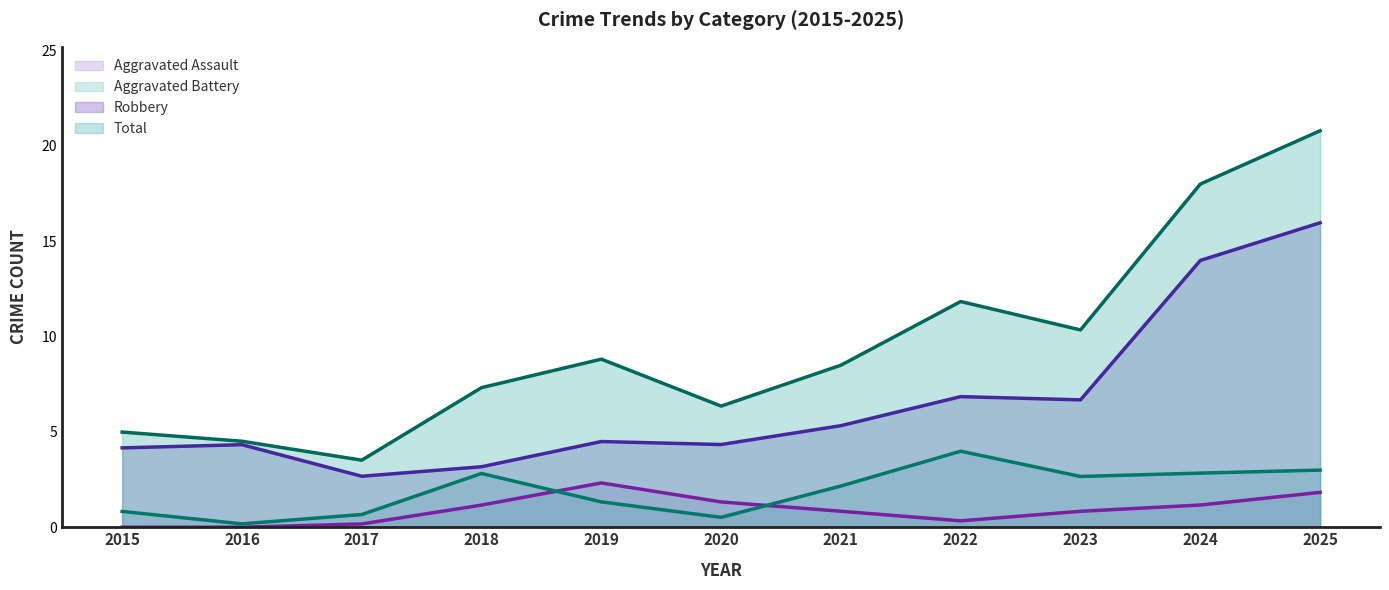

Which label corresponds to the largest value in the chart?

2025